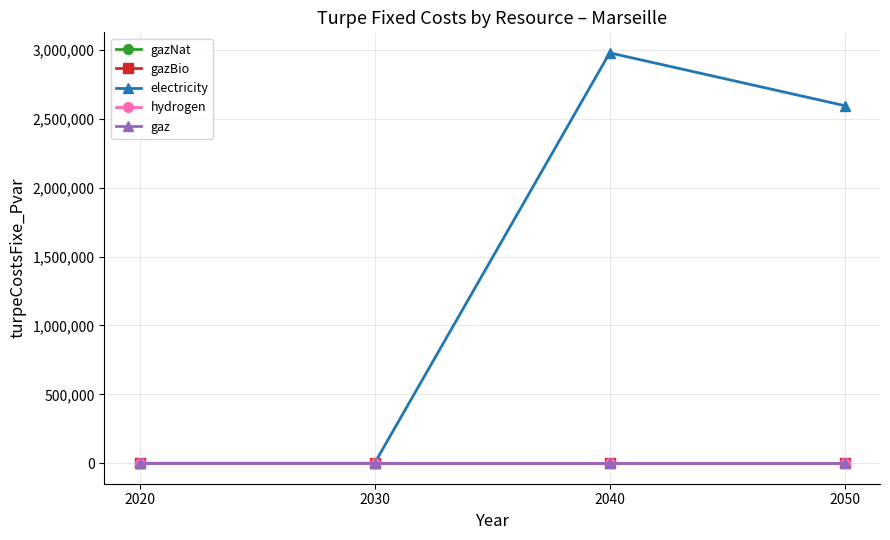

List the series in order of their peak value, lowest first.

gazNat, gazBio, hydrogen, gaz, electricity